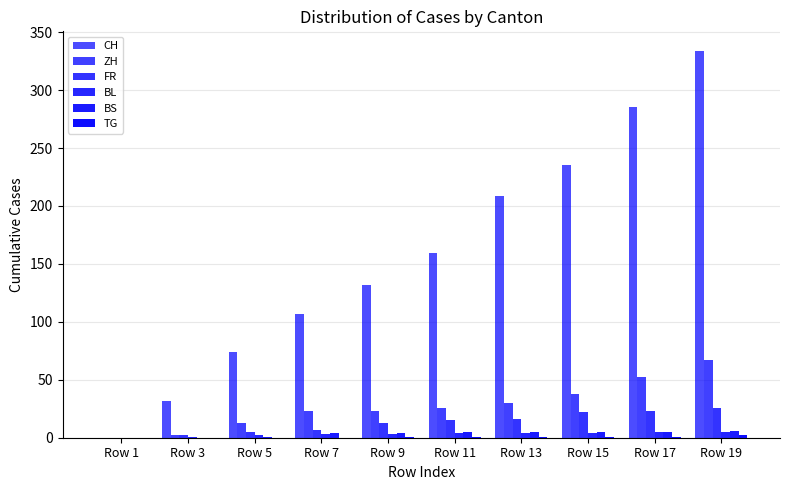

Reading right to left, what are all the values shown in this chart?

CH: Row 19=334	Row 17=285	Row 15=235	Row 13=209	Row 11=159	Row 9=132	Row 7=107	Row 5=74	Row 3=32	Row 1=0
ZH: Row 19=67	Row 17=52	Row 15=38	Row 13=30	Row 11=26	Row 9=23	Row 7=23	Row 5=13	Row 3=2	Row 1=0
FR: Row 19=26	Row 17=23	Row 15=22	Row 13=16	Row 11=15	Row 9=13	Row 7=7	Row 5=5	Row 3=2	Row 1=0
BL: Row 19=5	Row 17=5	Row 15=4	Row 13=4	Row 11=4	Row 9=3	Row 7=3	Row 5=2	Row 3=1	Row 1=0
BS: Row 19=6	Row 17=5	Row 15=5	Row 13=5	Row 11=5	Row 9=4	Row 7=4	Row 5=1	Row 3=0	Row 1=0
TG: Row 19=2	Row 17=1	Row 15=1	Row 13=1	Row 11=1	Row 9=1	Row 7=0	Row 5=0	Row 3=0	Row 1=0